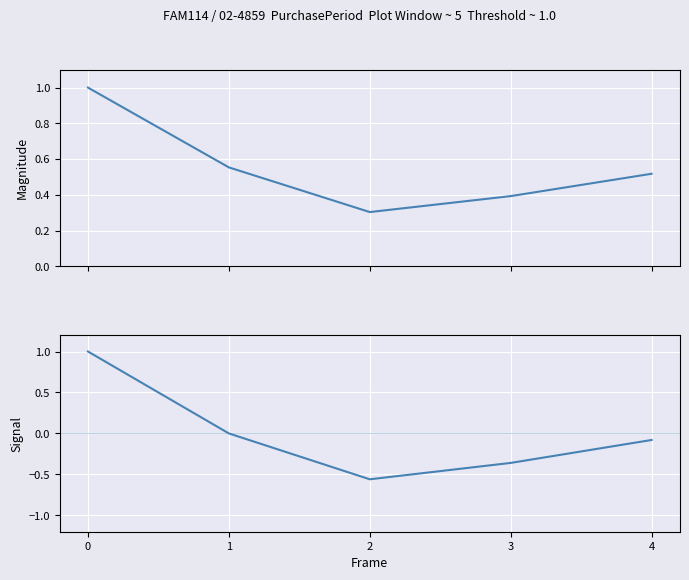

List the series in order of their peak value, lowest first.

PurchasePeriod, PurchasePeriod (signal)